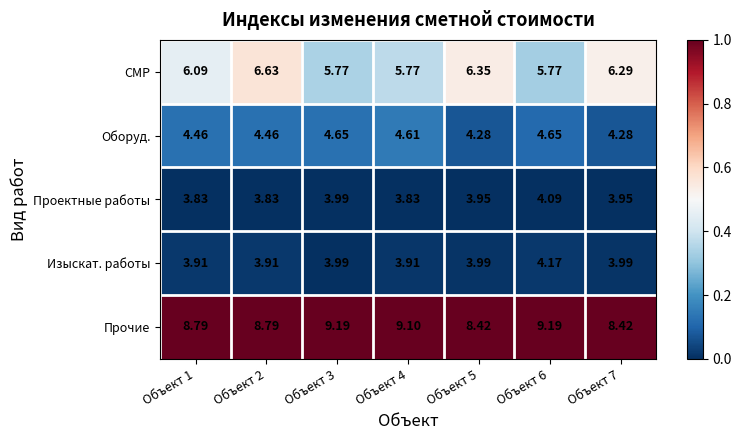

Which series changed the most between Объект 1 and Объект 3?

Прочие